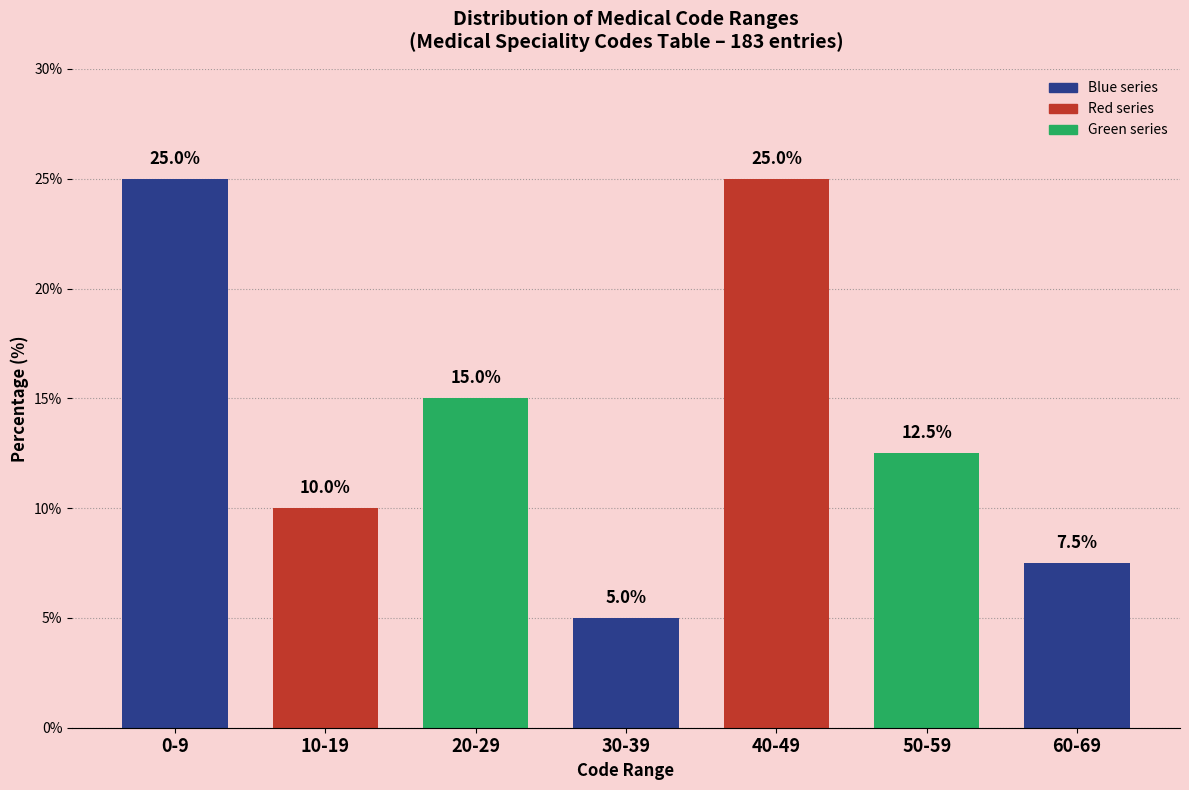

Reading left to right, extract all data points from this chart.

0-9=25.0	10-19=10.0	20-29=15.0	30-39=5.0	40-49=25.0	50-59=12.5	60-69=7.5